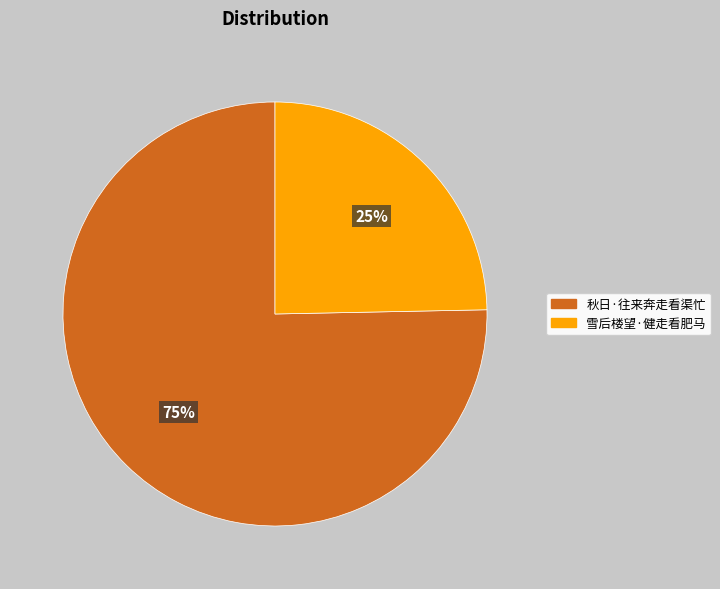

To the nearest percent, what is the average slice percentage?

50%